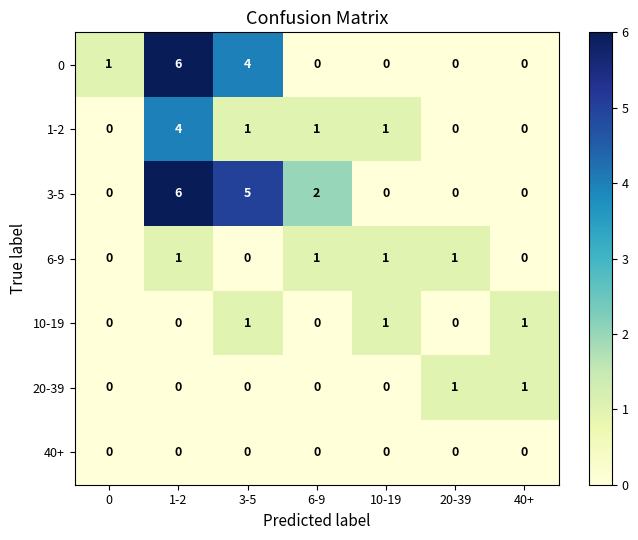

The 40+ series shows 0 at 3-5. True or false?

True